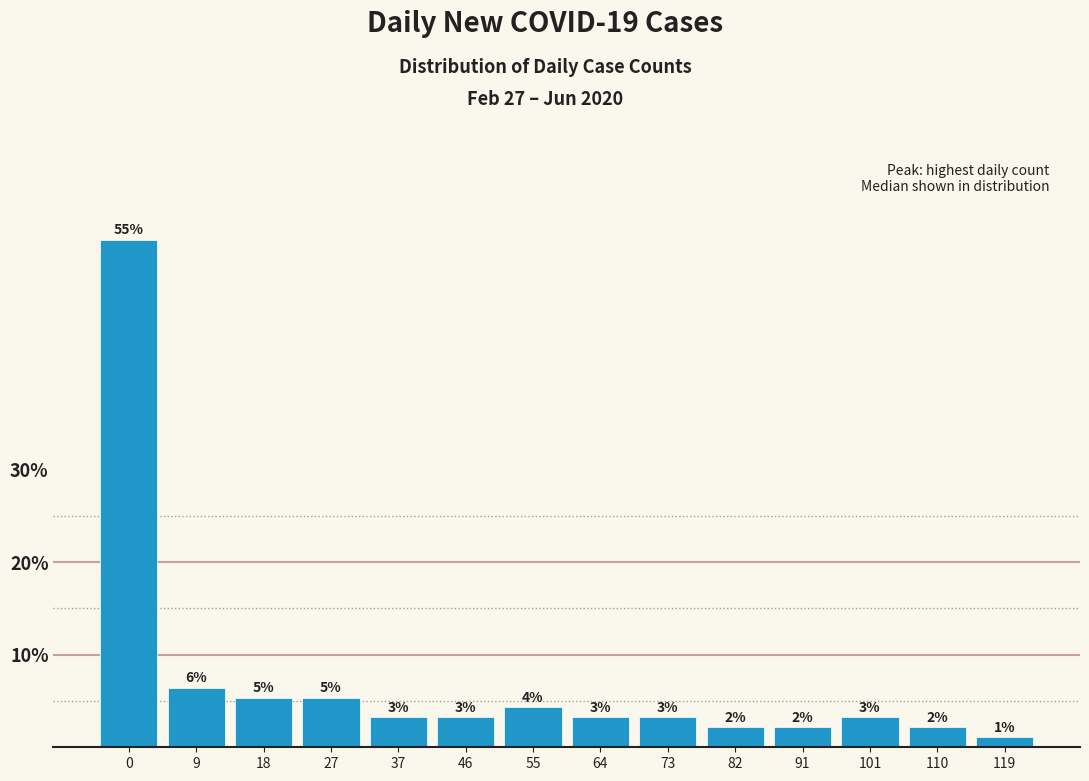

Are the bars horizontal?

No